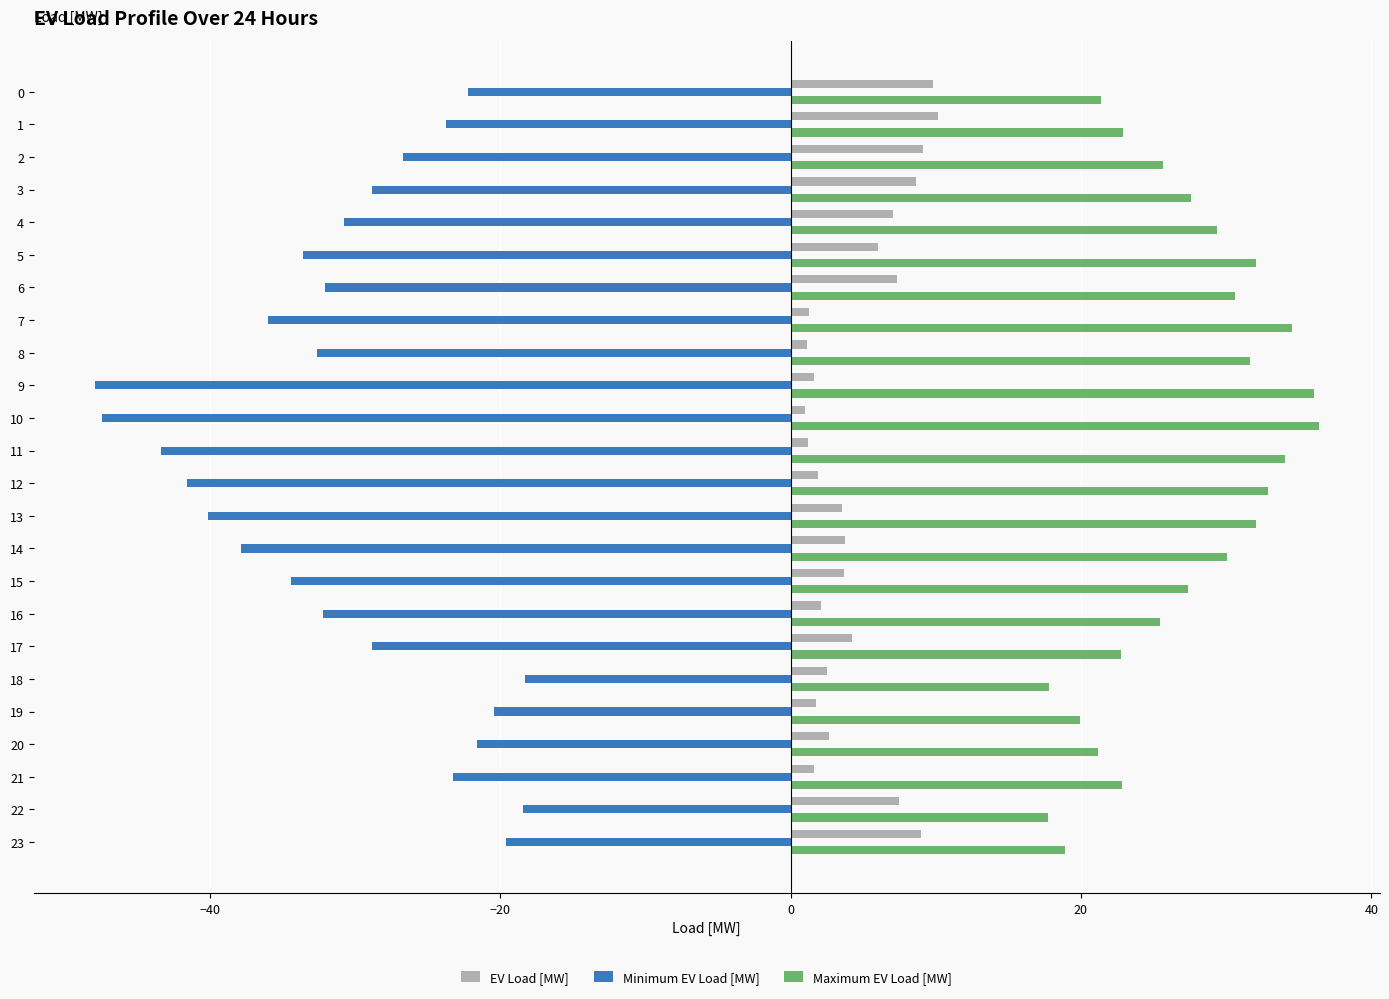

How many values in the Minimum EV Load [MW] series are below -30?

13